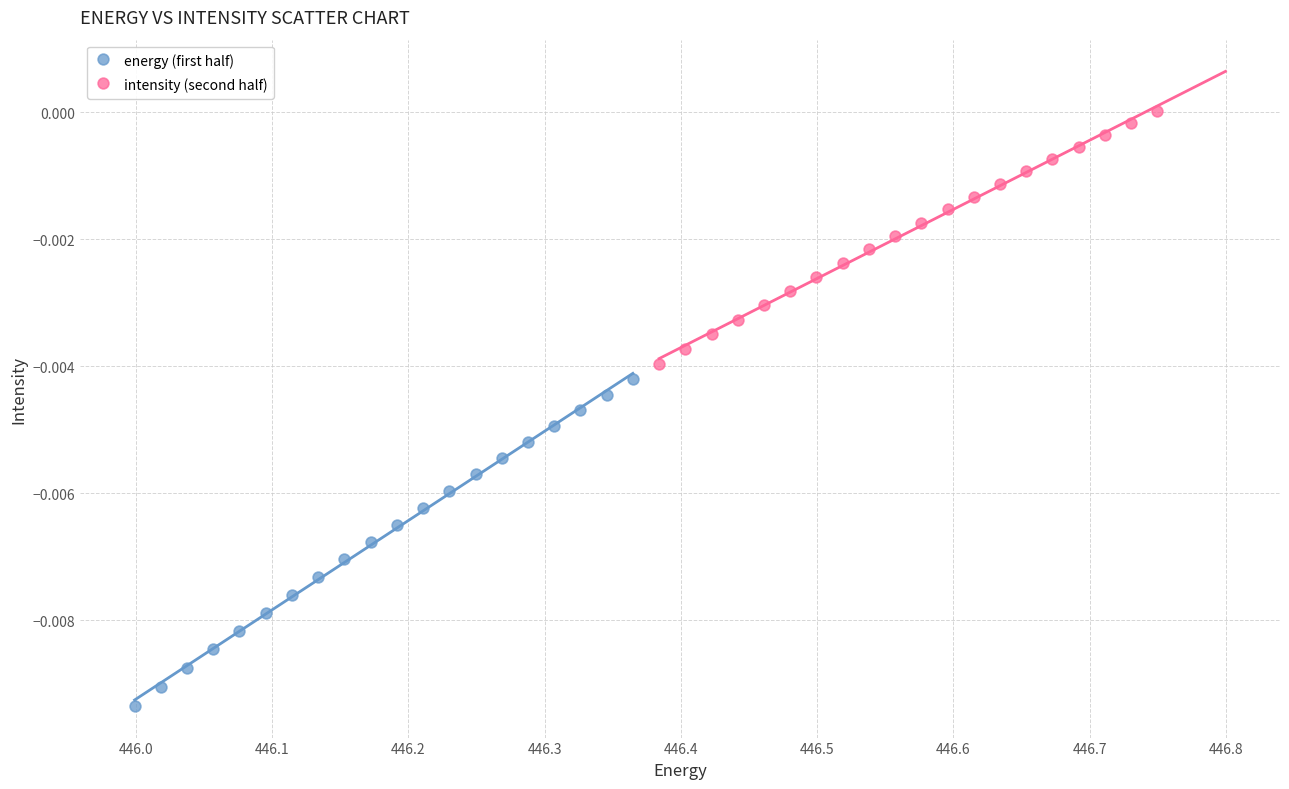

Which series contains the highest Y value?

intensity (second half)